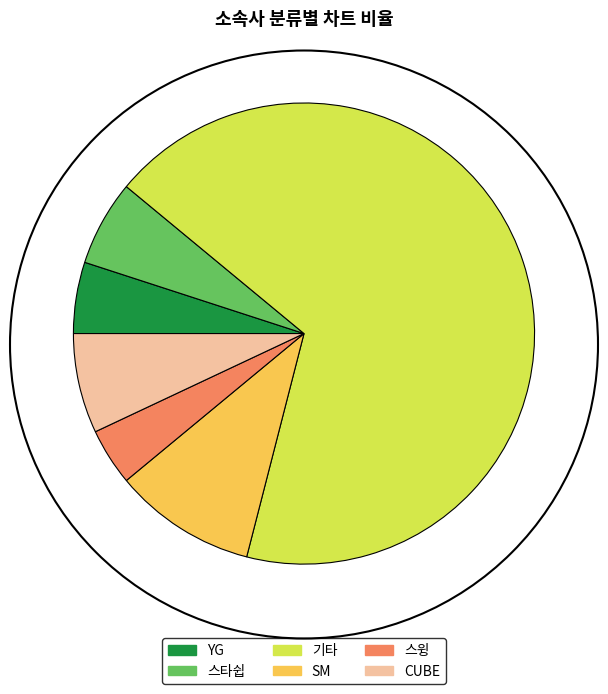

Is the sum of CUBE and YG greater than half?

No